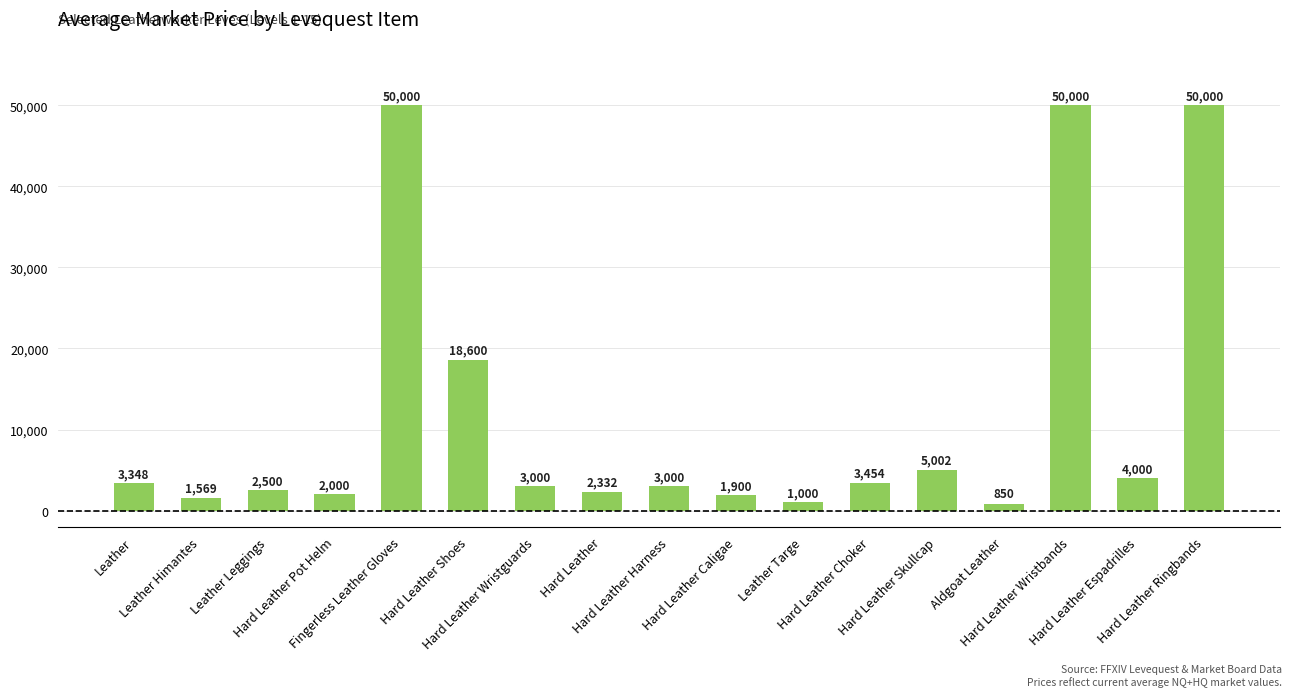

How many values are below 3000?

7